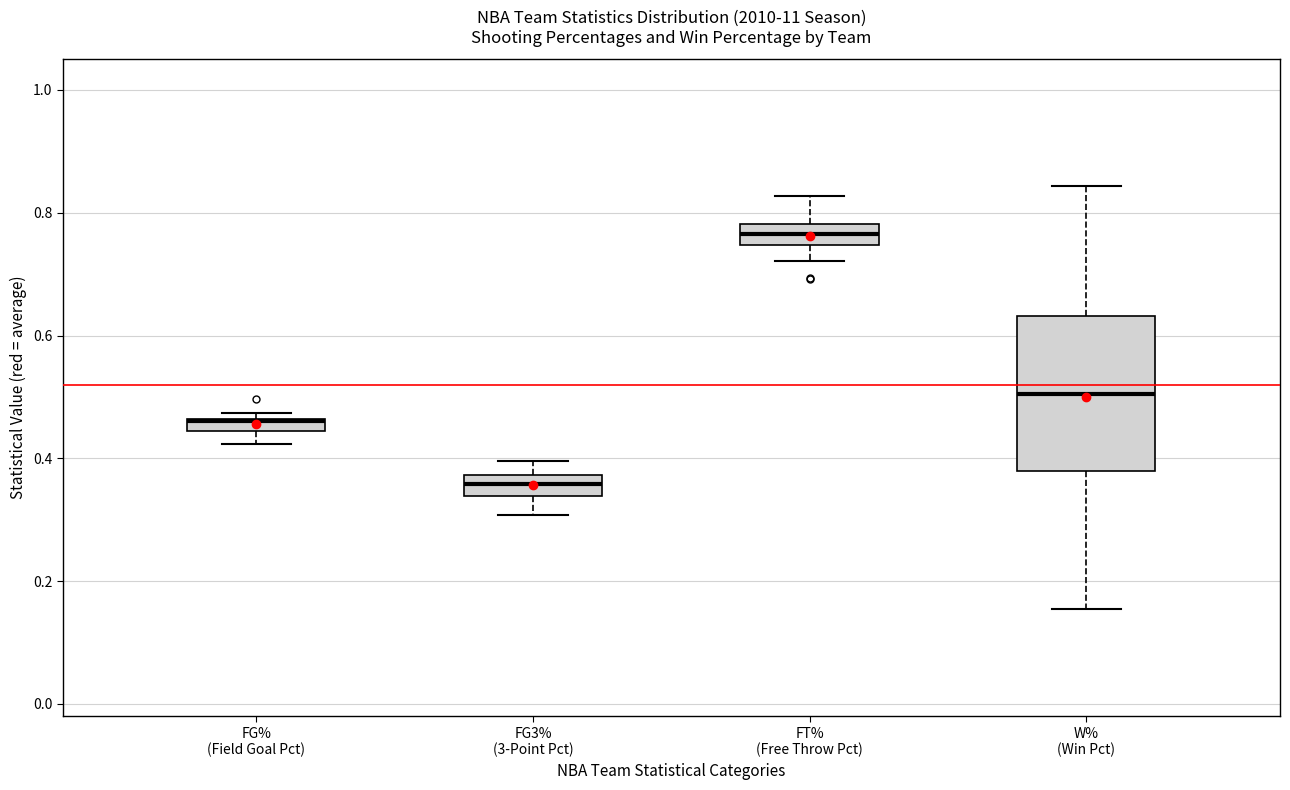

Comparing the boxes themselves (not the whiskers), which one is the tallest?

W% (Win Pct)